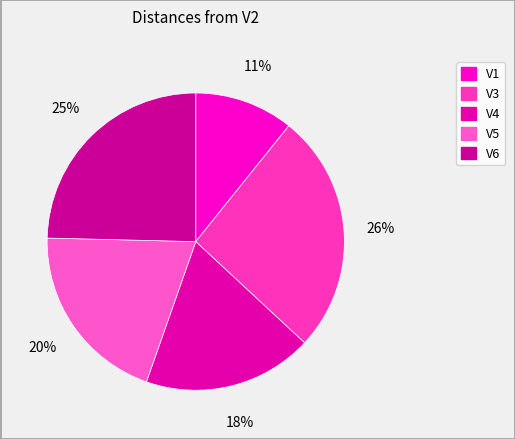

To the nearest percent, what percentage of the pie is V1?

11%